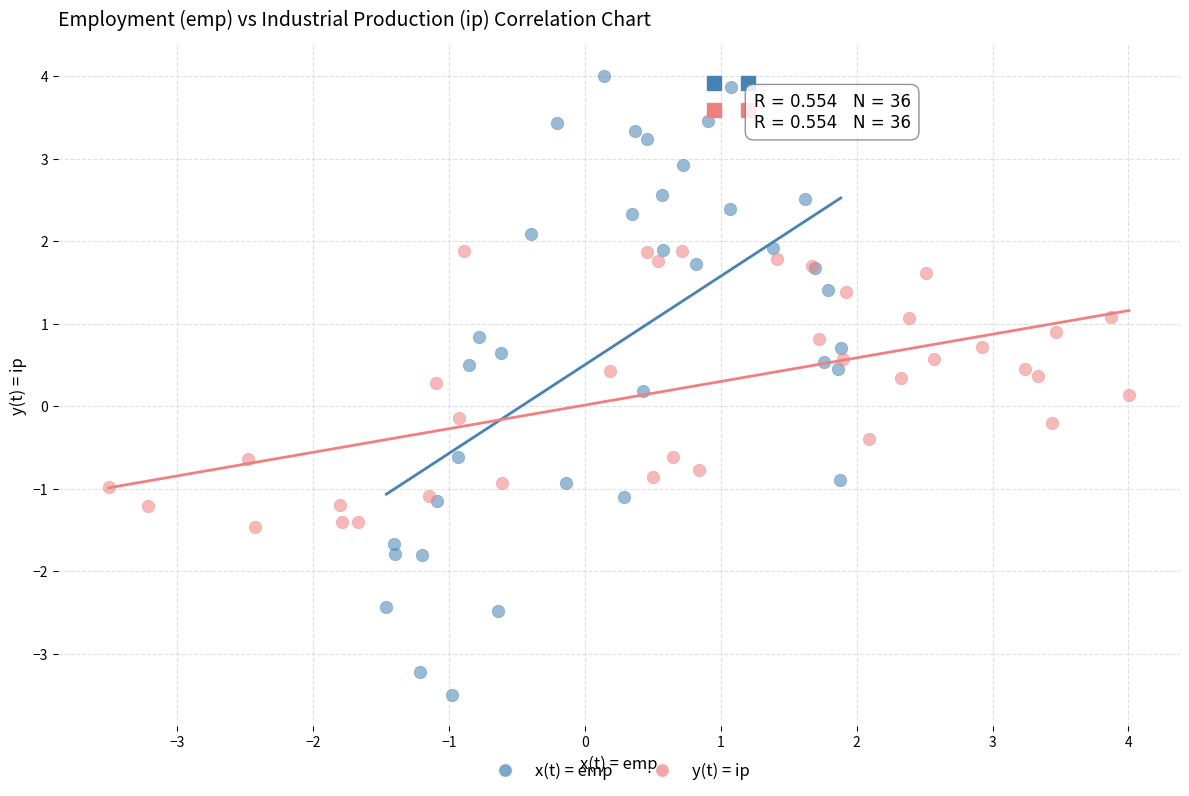

Which series contains the lowest Y value?

x(t) = emp